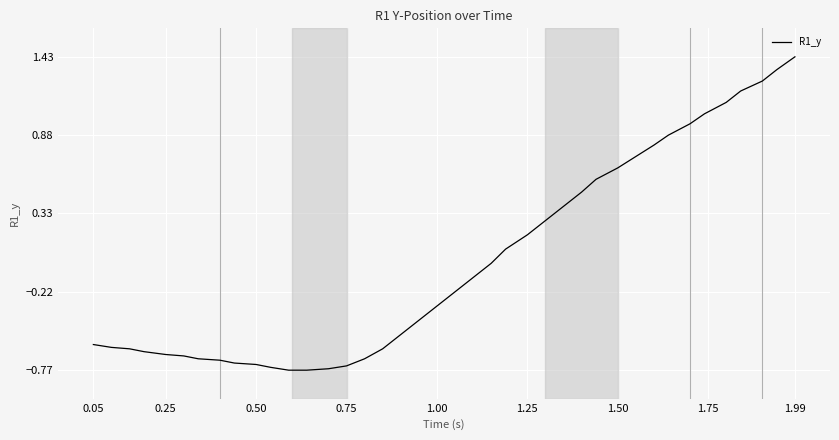

What is the difference between the maximum and minimum values?

2.2